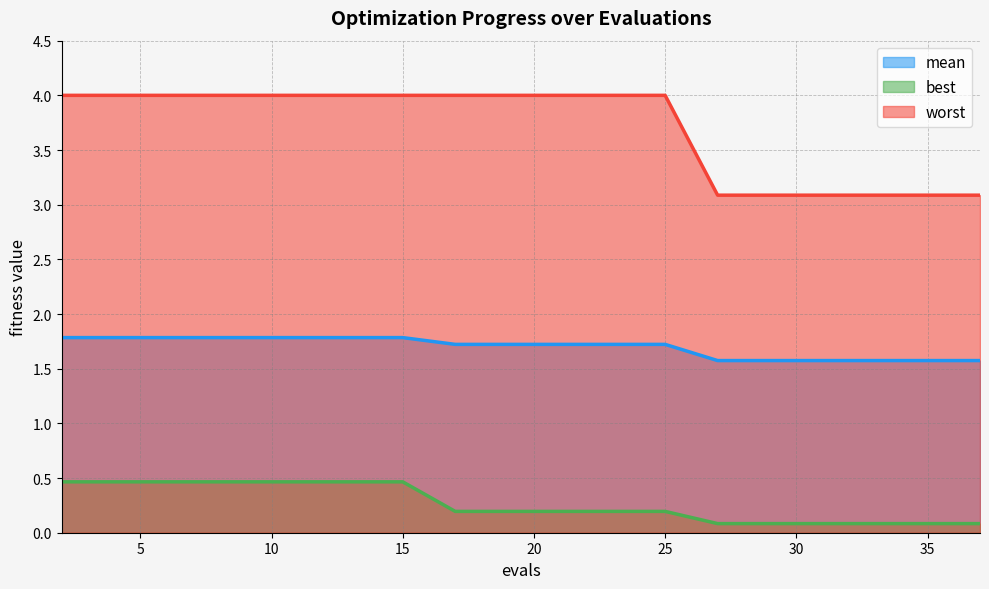

What is the sum of the mean values at 23 and 17?

3.4